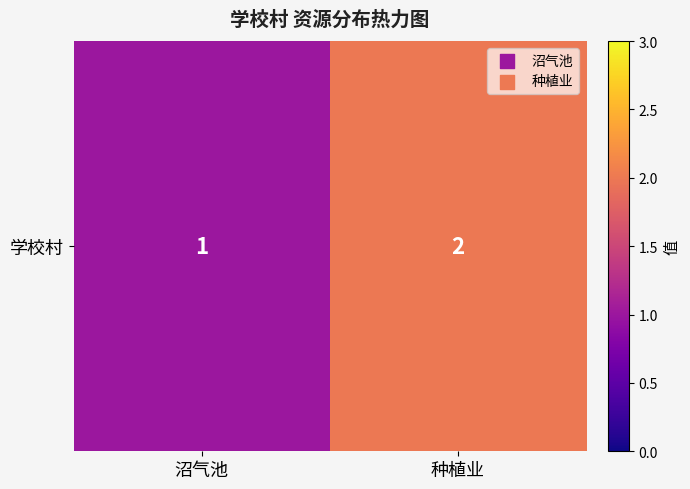

Count the values in the range 1 to 2.

2